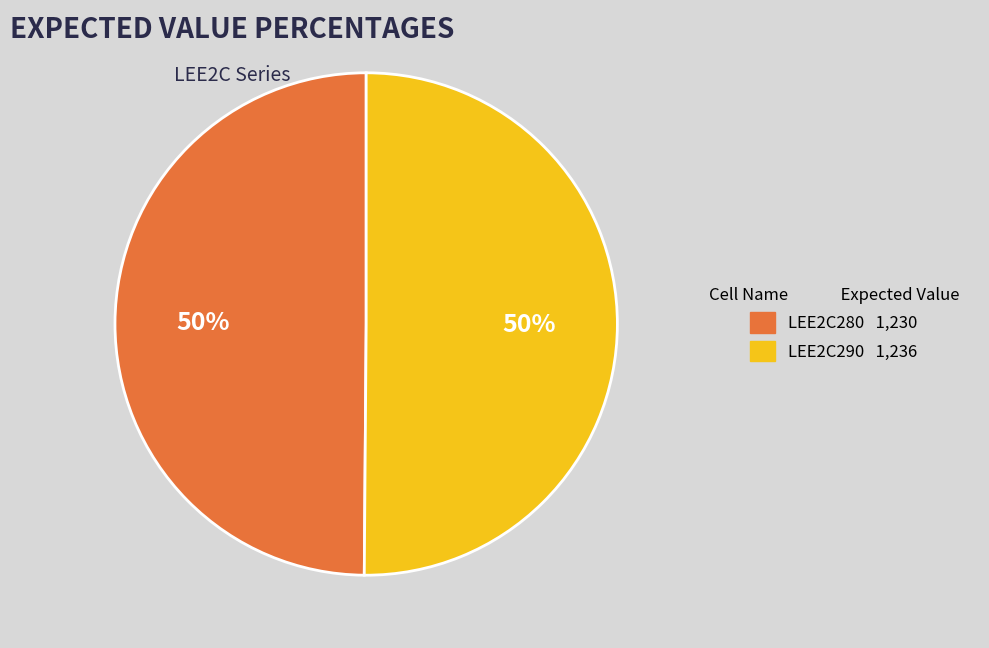

Do LEE2C280 and LEE2C290 together represent more than half of the pie?

Yes